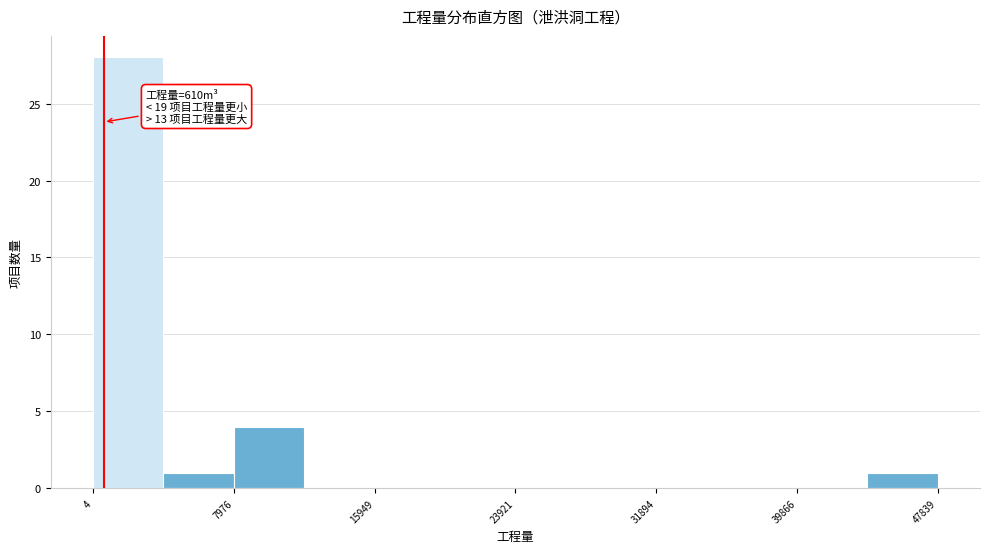

Around what value on the x-axis is the tallest bar? Give the approximate position of its centre, as read against the axis.

2000